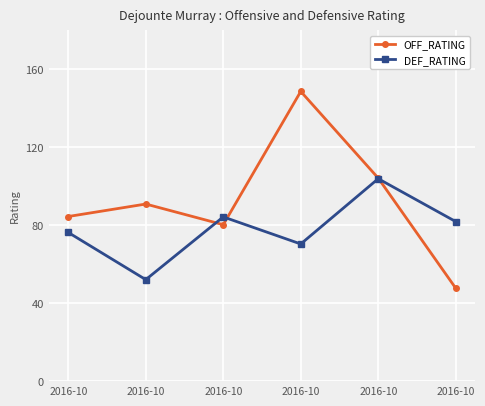

How many data points in OFF_RATING are less than 90?

3